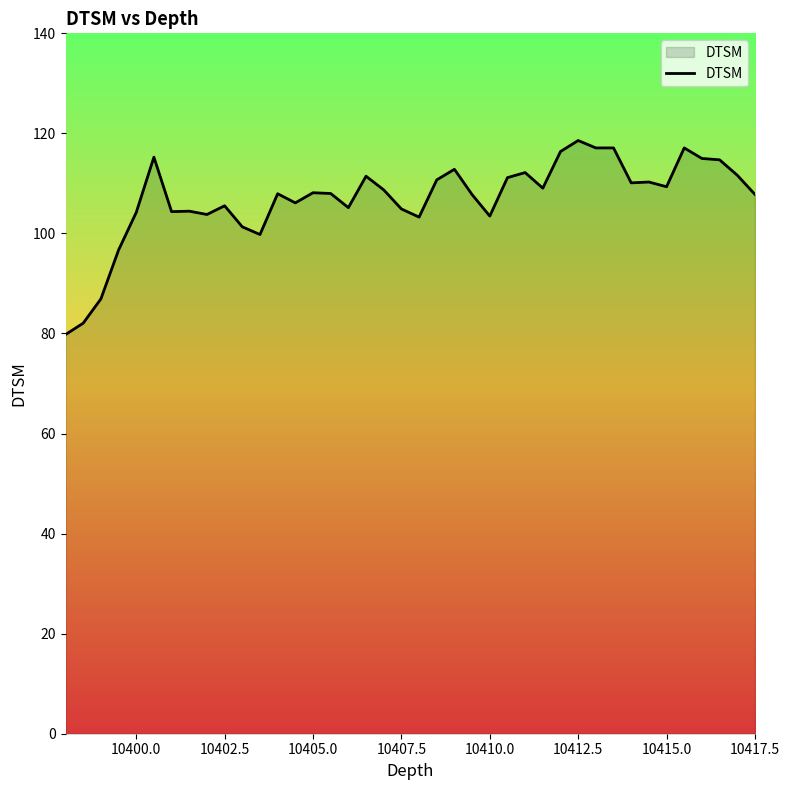

What is the greatest value displayed?

118.6